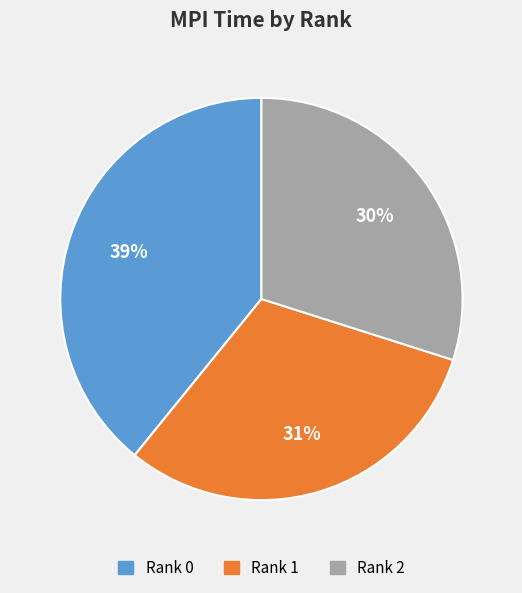

Combined, do Rank 2 and Rank 0 account for over 50%?

Yes